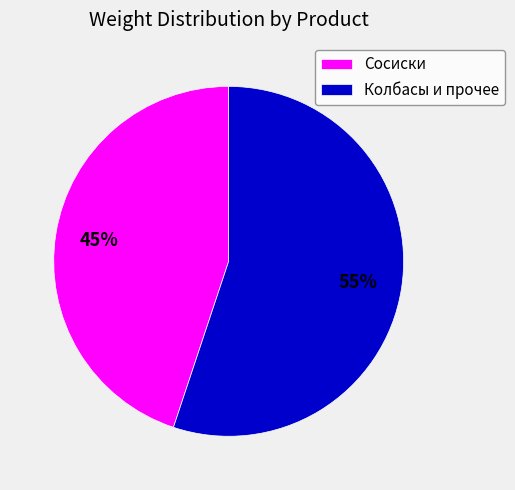

Which slice is the smallest?

Сосиски